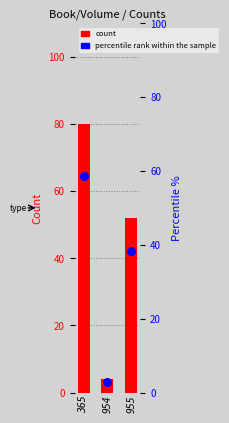

Is the value of percentile rank within the sample at 954 greater than the value of count at 365?

No